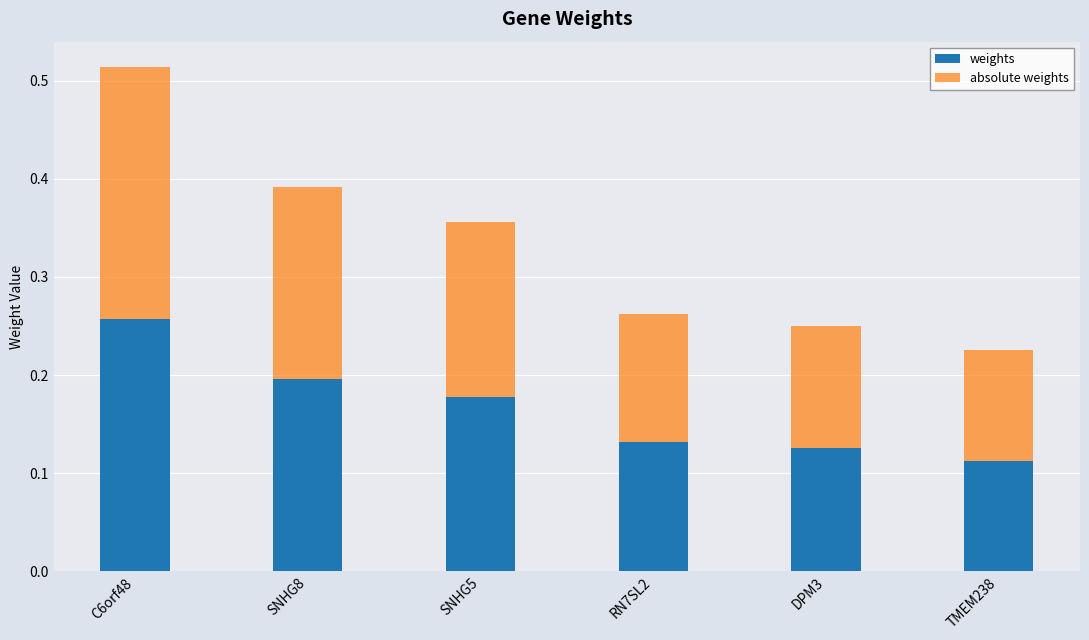

How many bars are there in total?

6